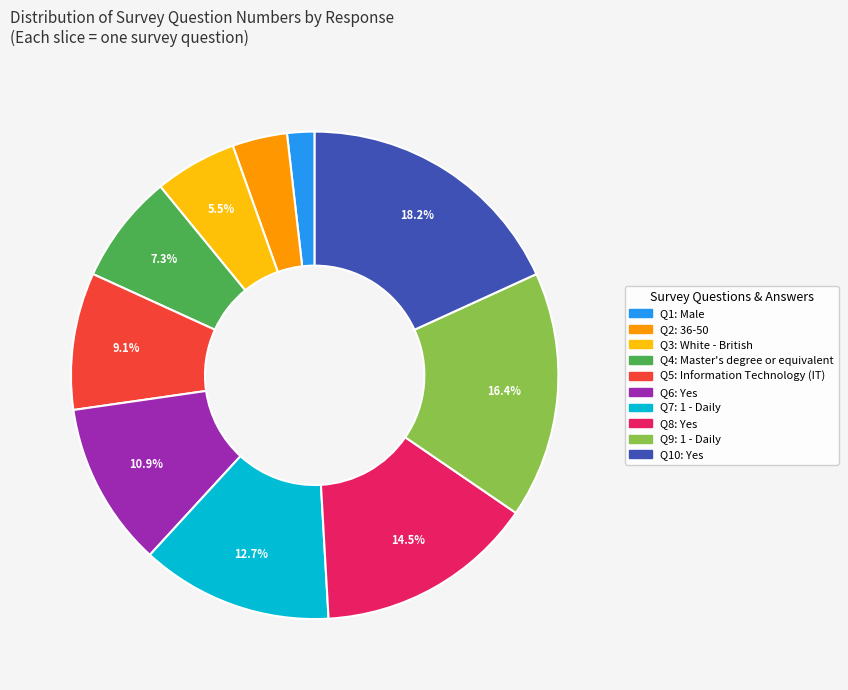

Combined, do Q6: Yes and Q1: Male account for over 50%?

No